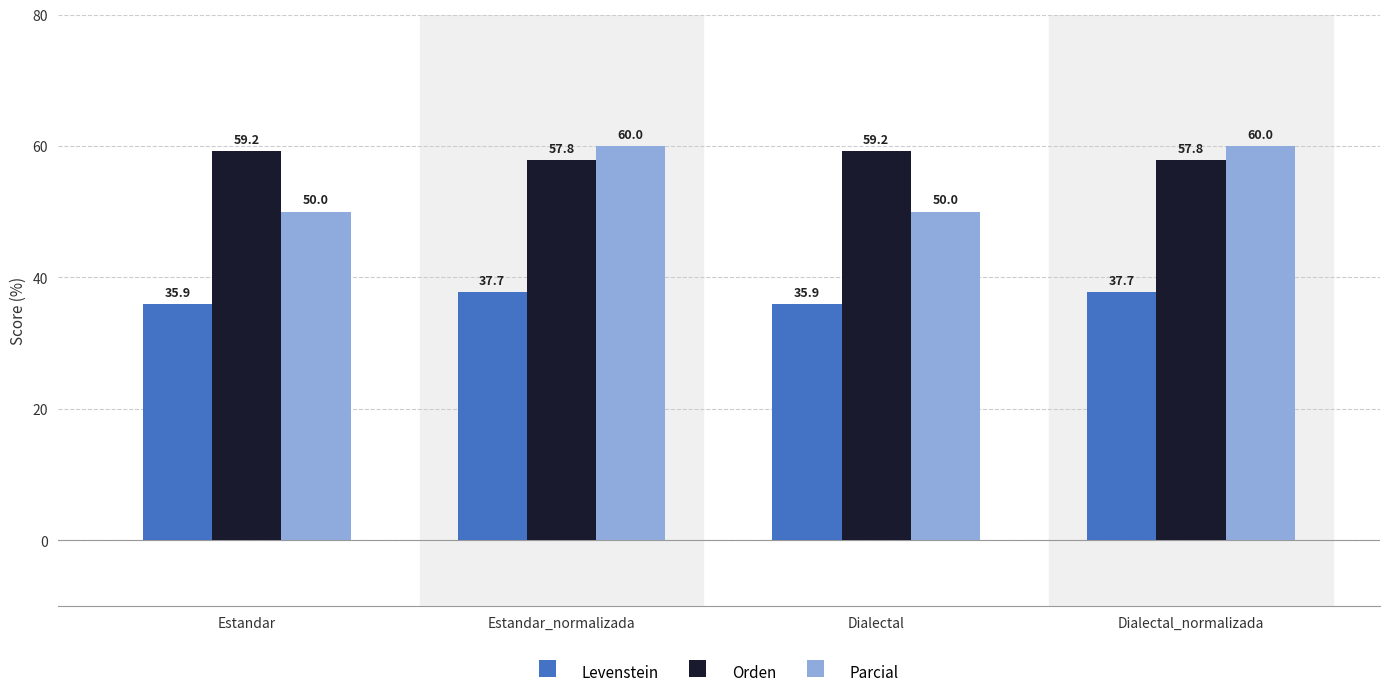

What is the value of the Parcial bar at the 2nd from the left?

60.0